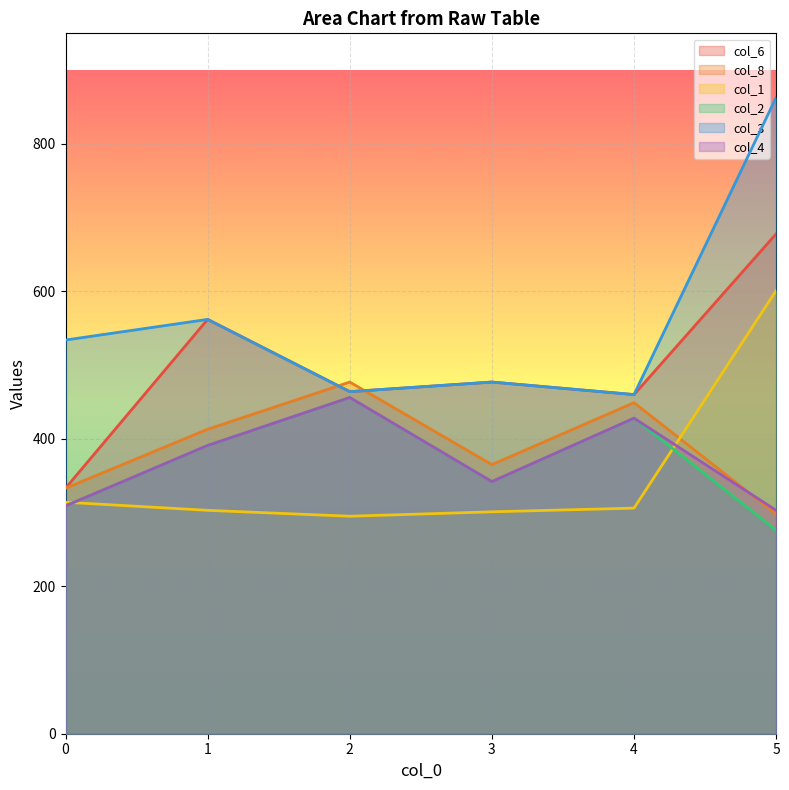

Which series has the widest spread of values?

col_3 line